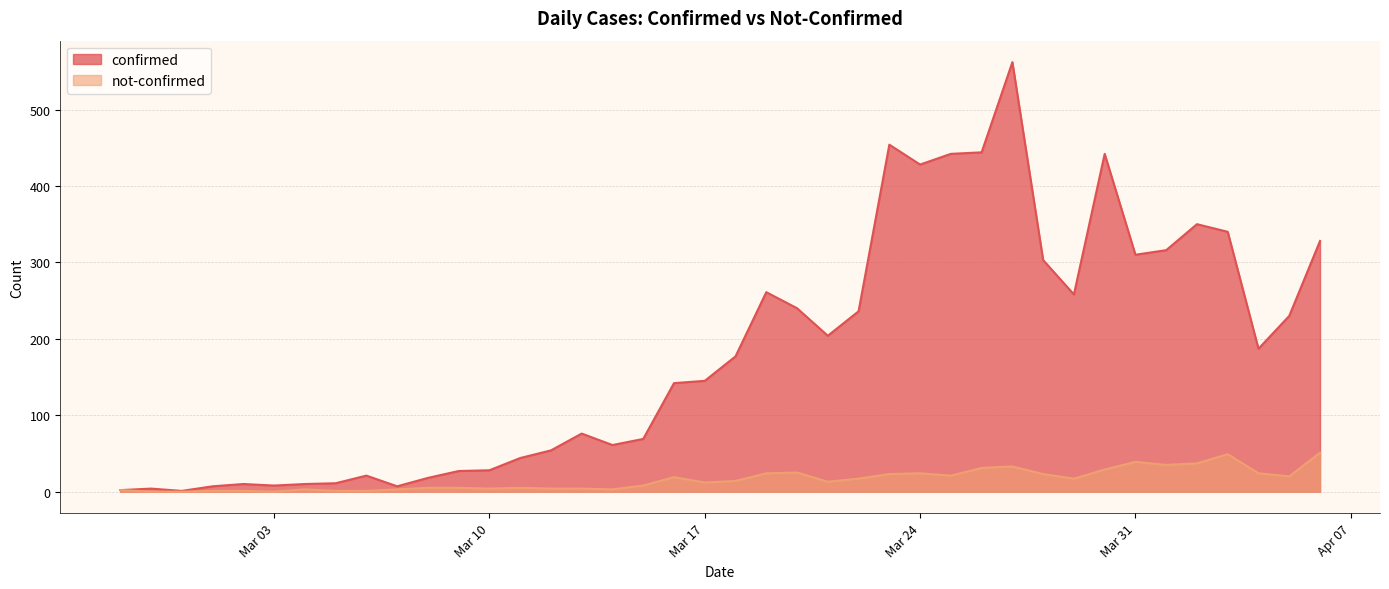

Rank the series at 2020-02-28 from lowest to highest value.

not-confirmed, confirmed